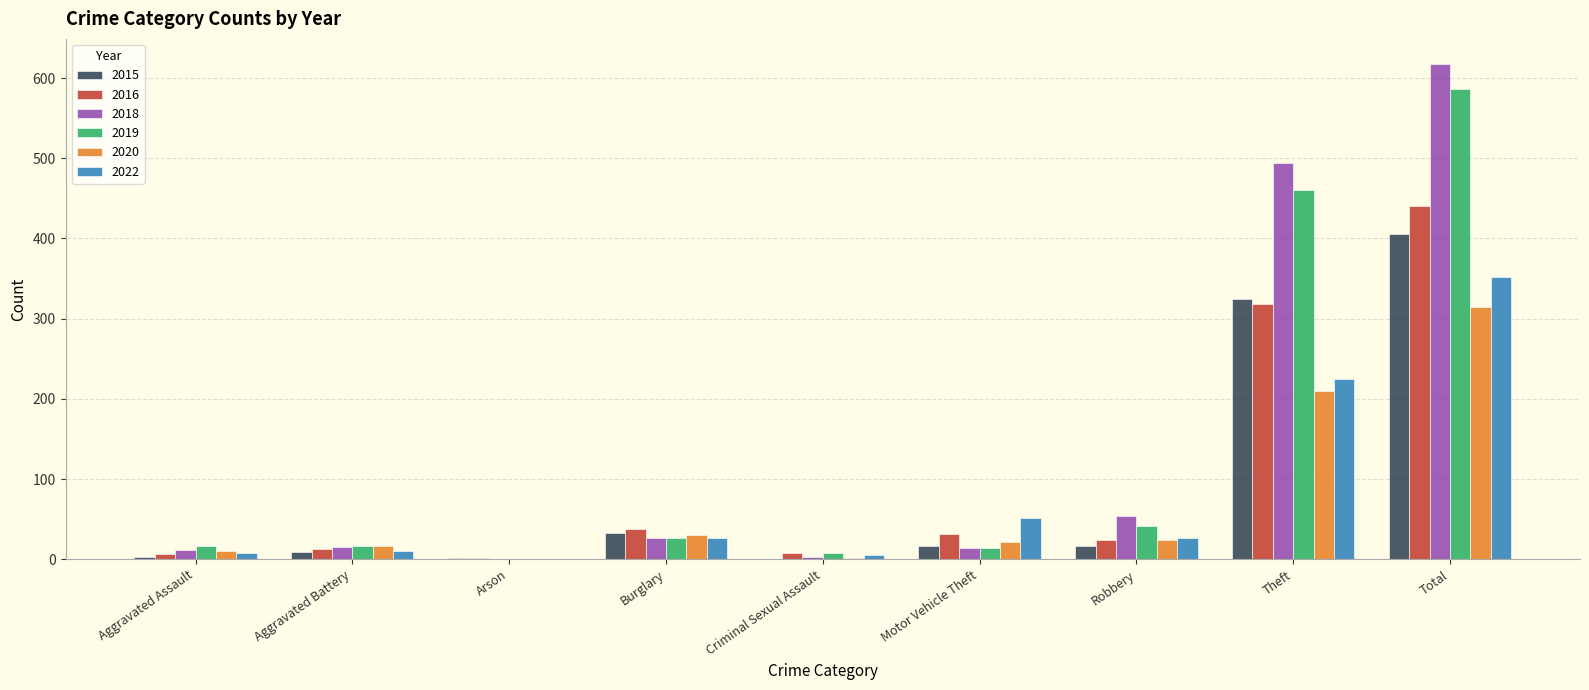

How many groups of bars are there?

9